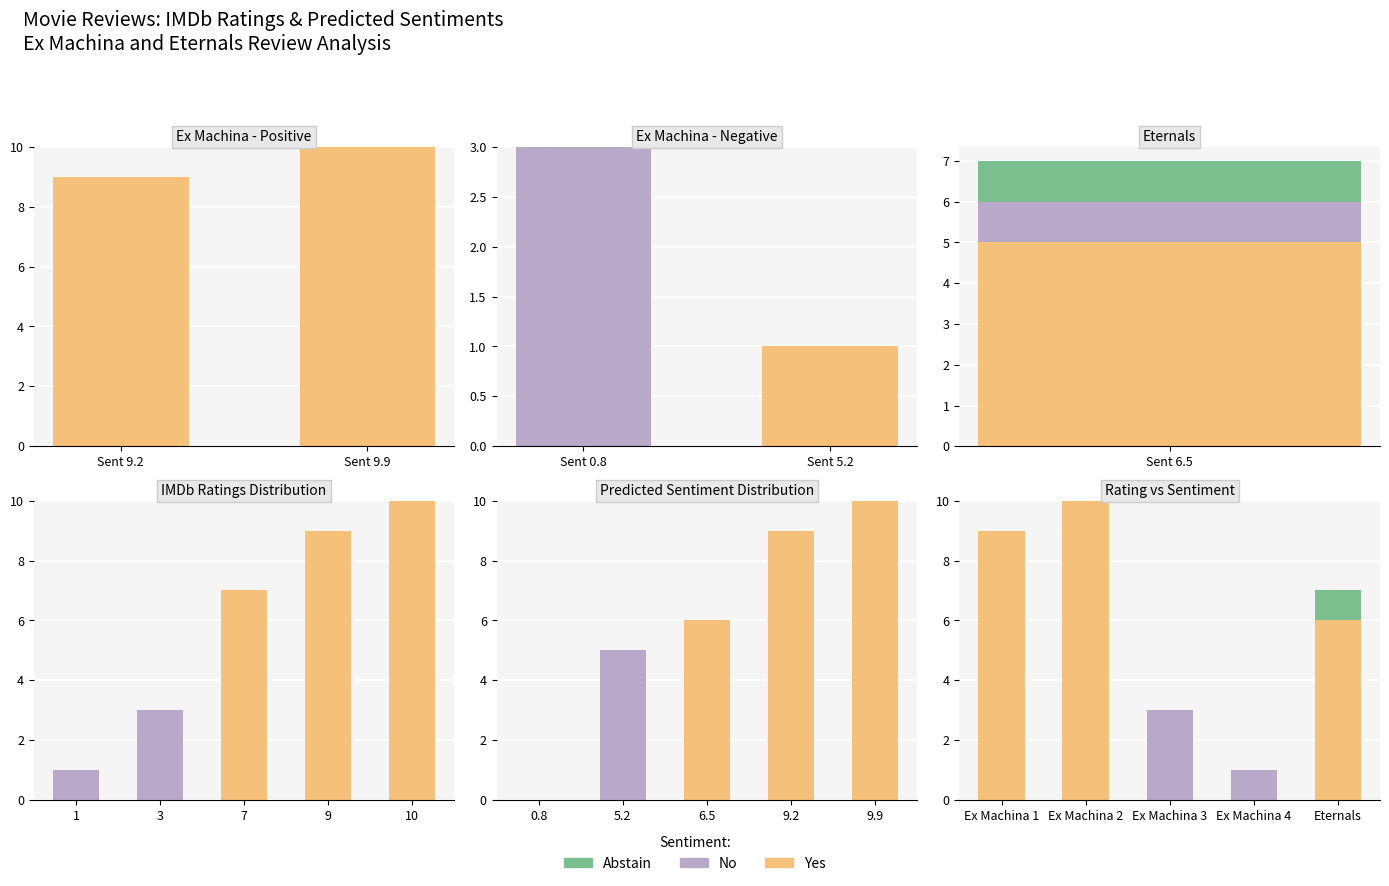

Reading right to left, list all the values displayed in this chart.

Yes: 6	0	0	10	9
No: 0	1	3	0	0
Abstain: 1	0	0	0	0